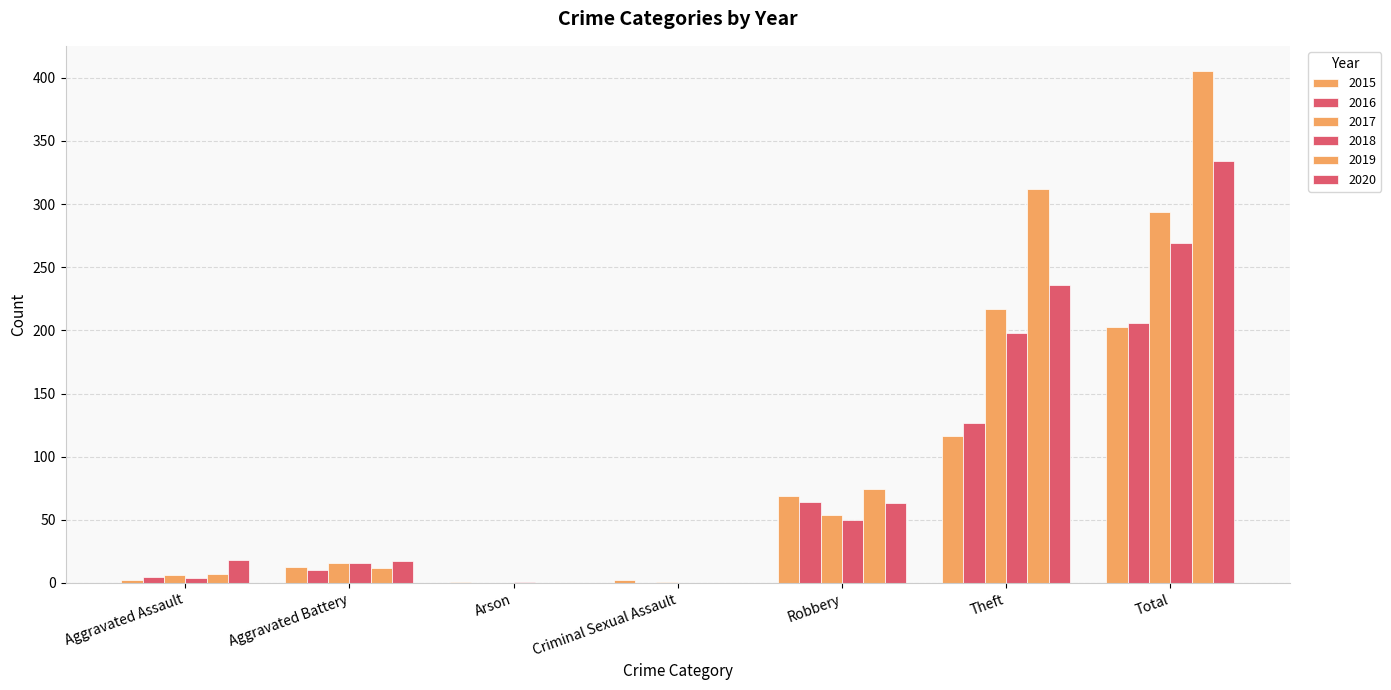

What is the maximum value for 2017?

294